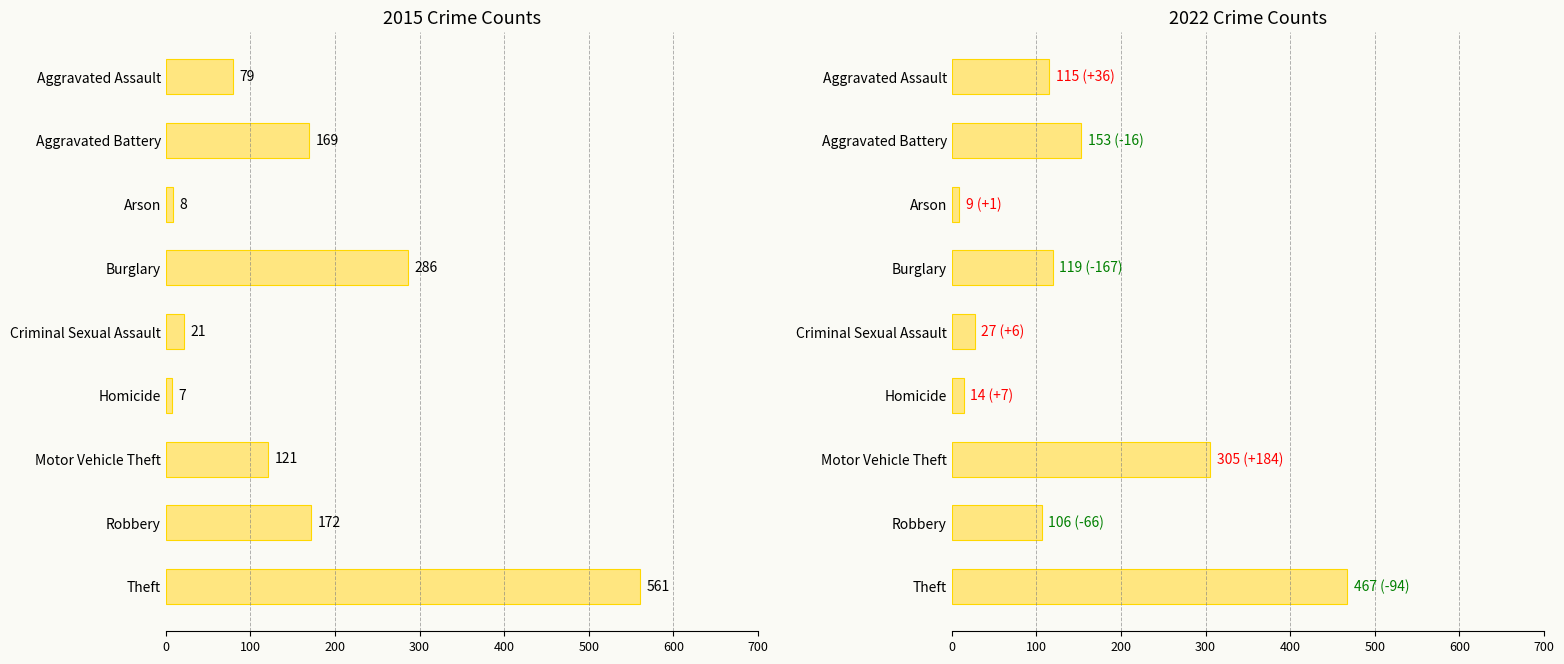

How many groups of bars are there?

9